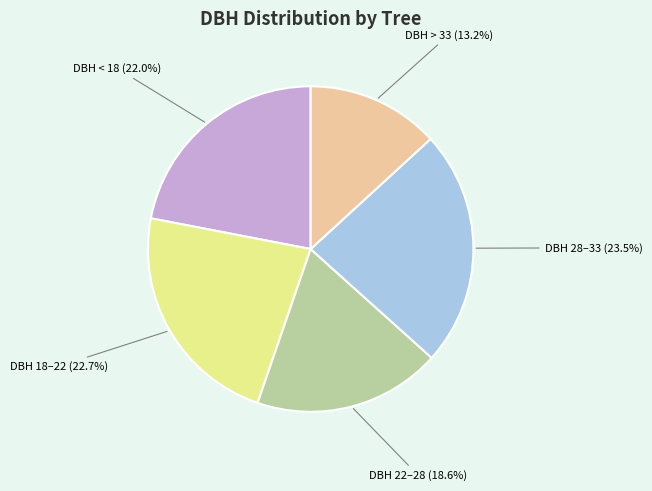

Does DBH 18–22 (22.7%) account for over 50% of the chart?

No